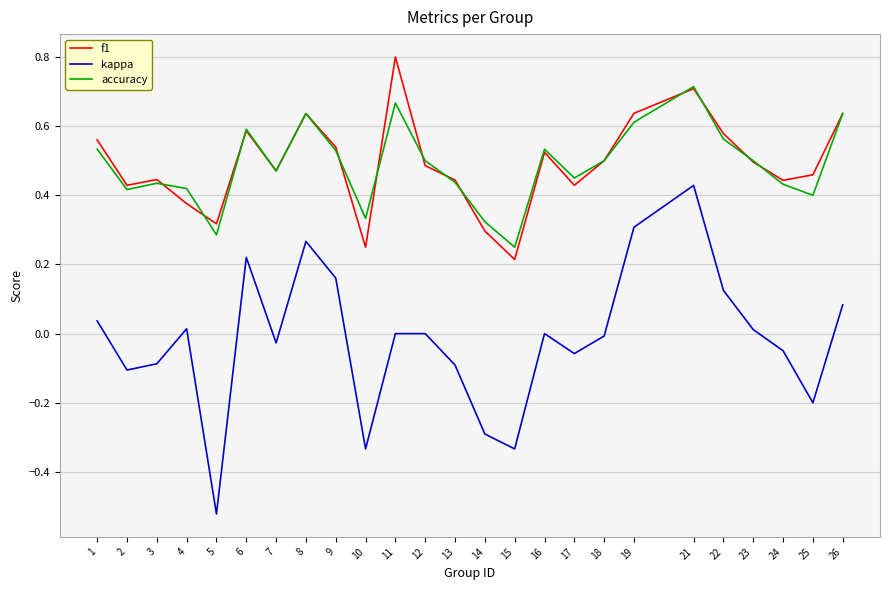

What is the total value across all series at 11?

1.5